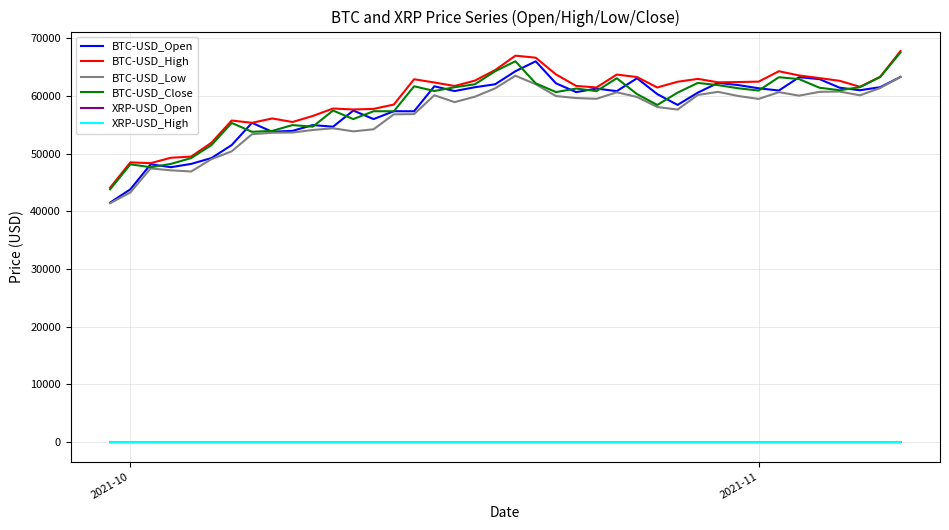

What is the lowest value of the BTC-USD_Open series?

41519.1